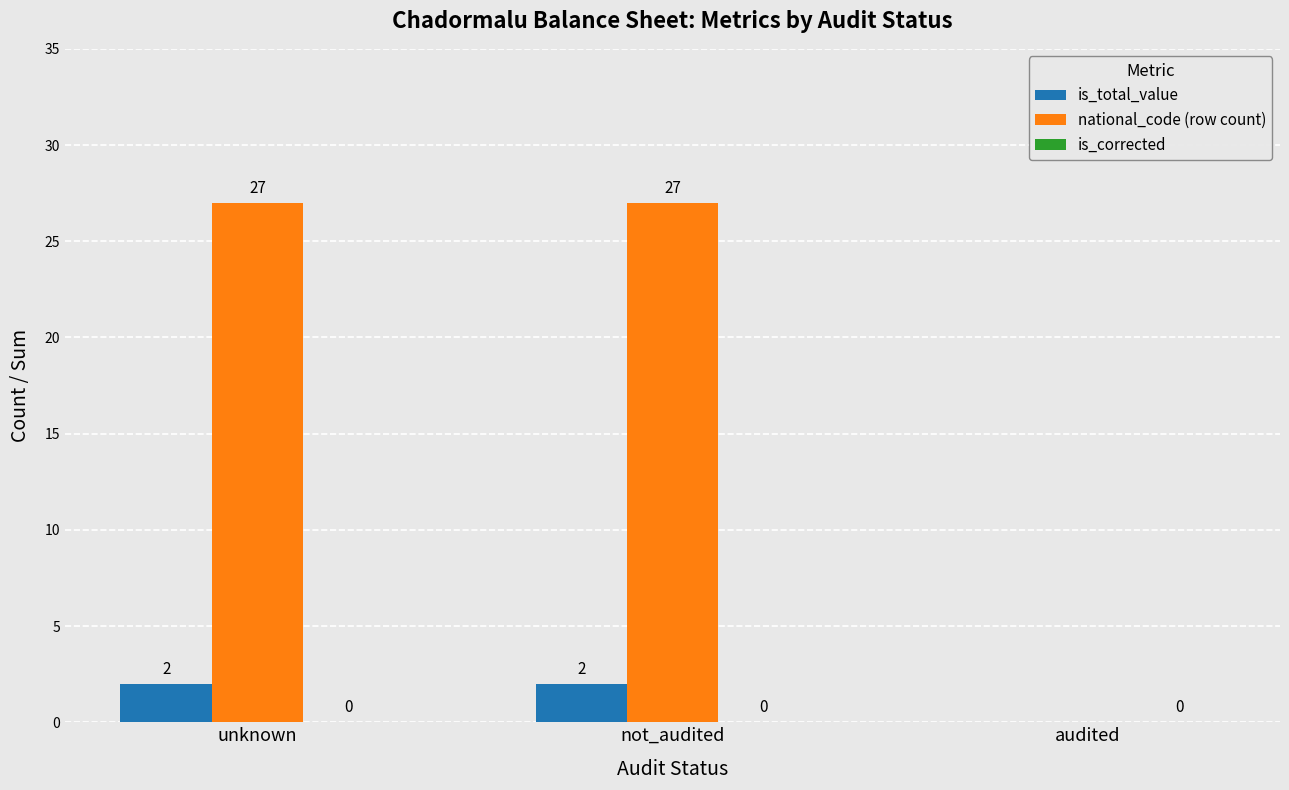

True or false: national_code (row count) has a value of 27 at not_audited.

True